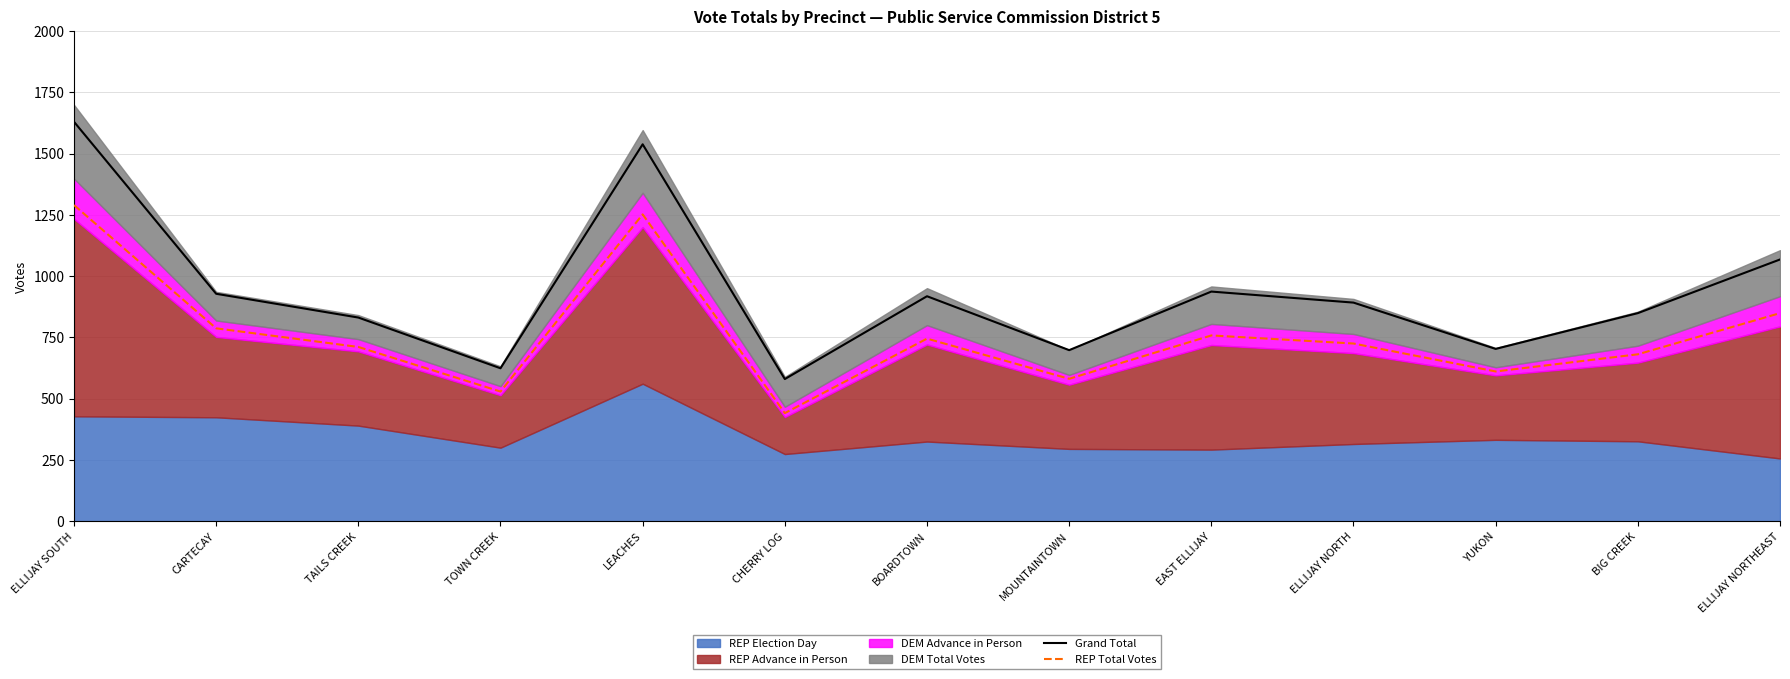

How many lines are shown in the chart?

2